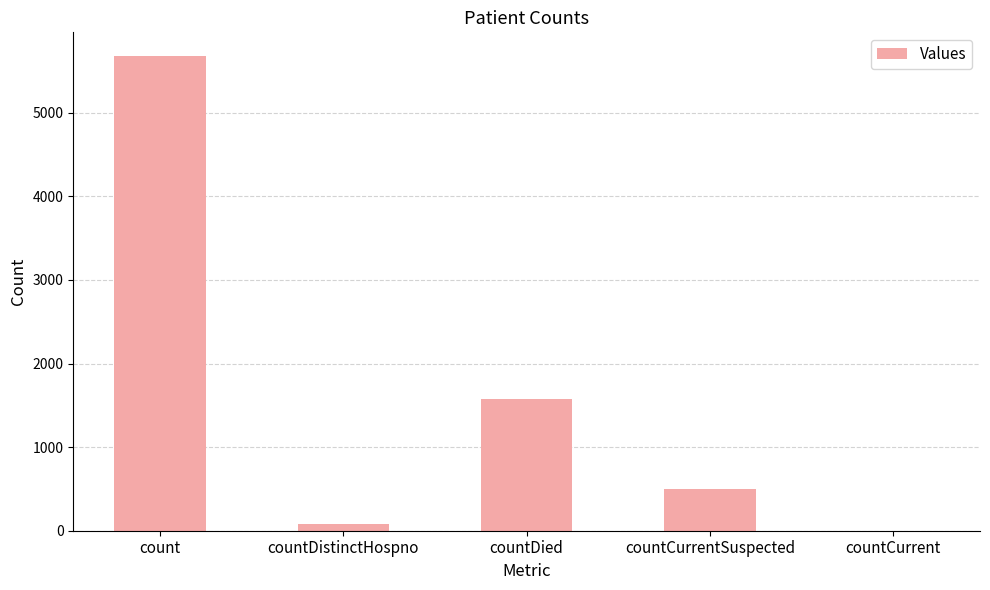

Which category has the highest value across all series?

count